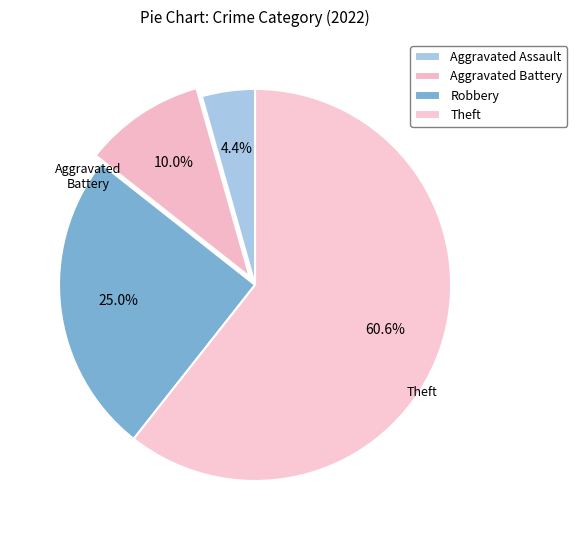

What percentage is the Robbery slice, to the nearest percent?

25%